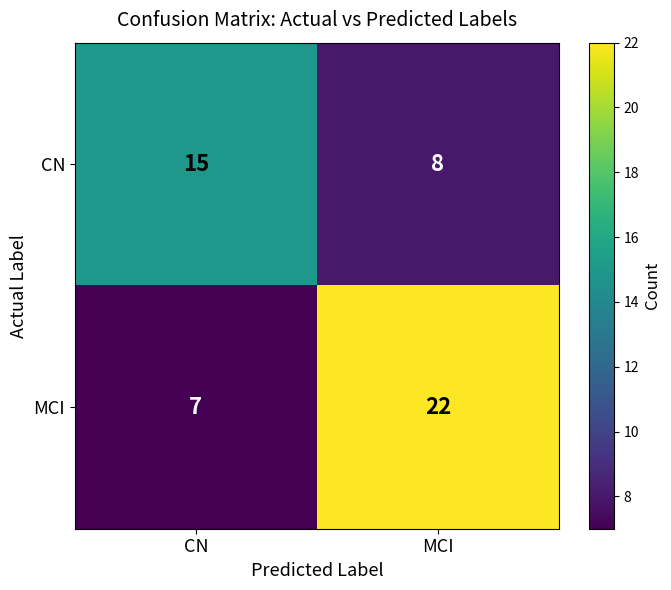

Reading left to right, what are all the values shown in this chart?

CN: 15	8
MCI: 7	22